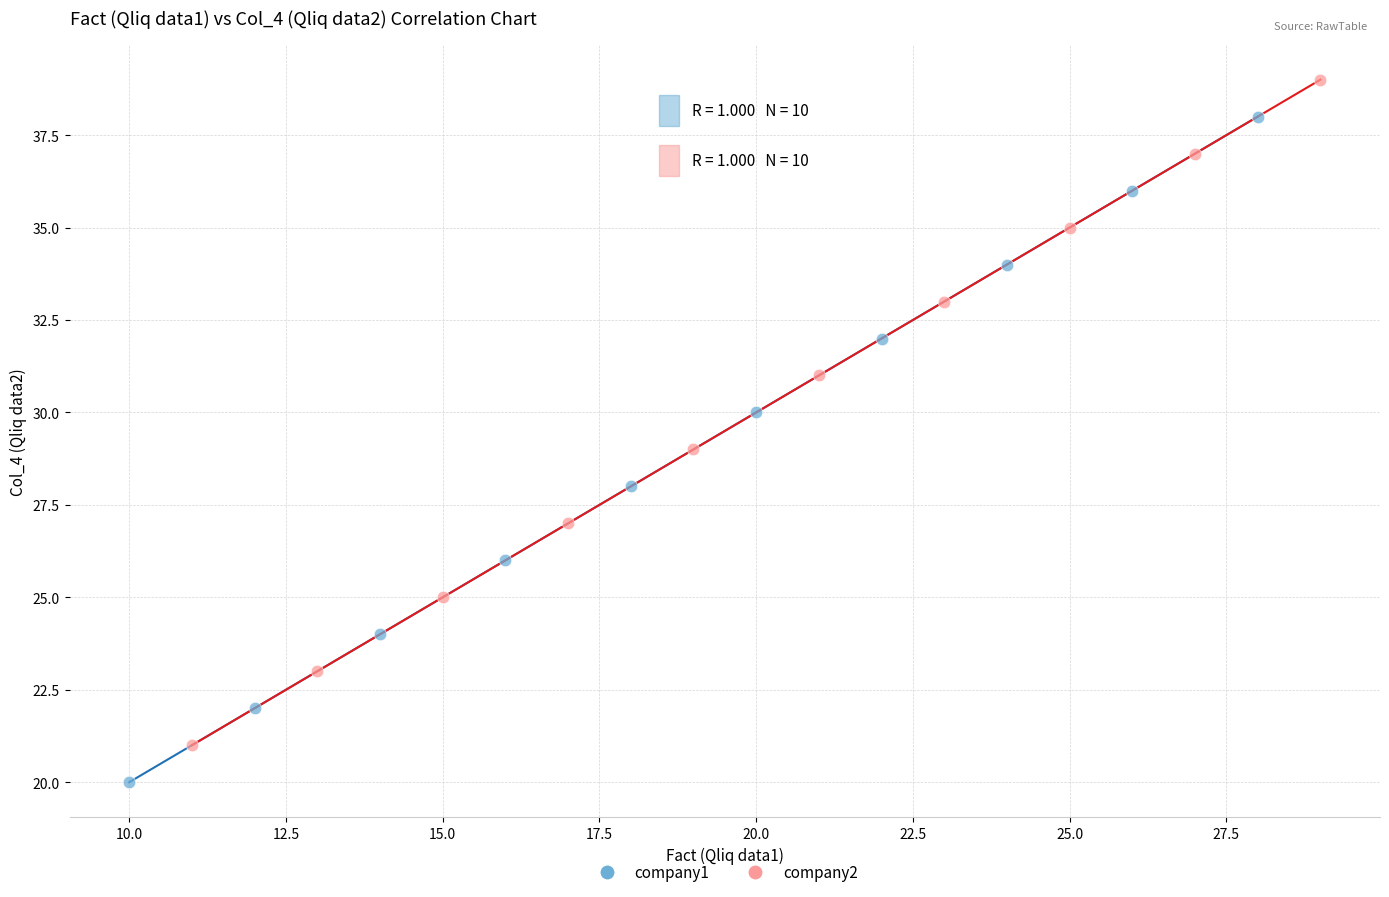

Which series contains the highest Y value?

company2